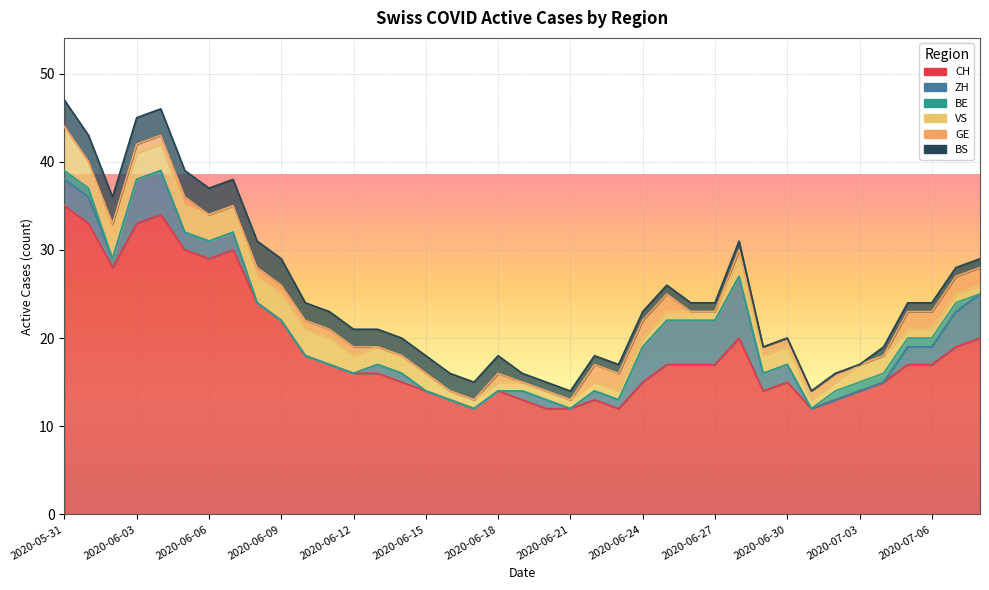

True or false: CH and BS cross at least once.

False